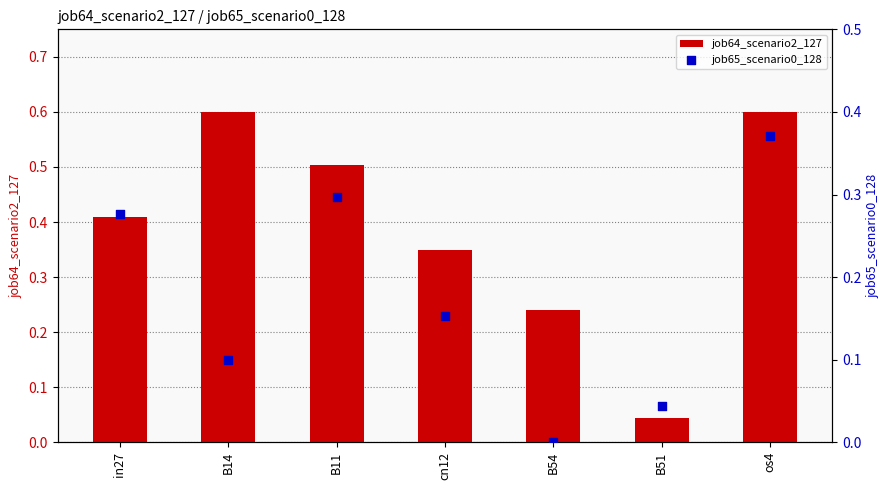

Which series has the largest Y range (max minus min)?

job64_scenario2_127